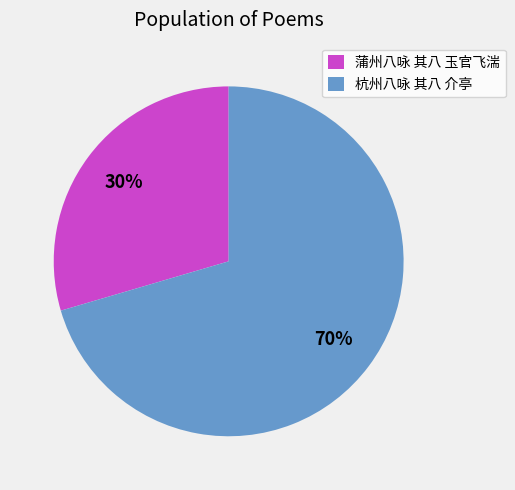

True or false: 蒲州八咏 其八 玉官飞湍 accounts for 38% of the total.

False